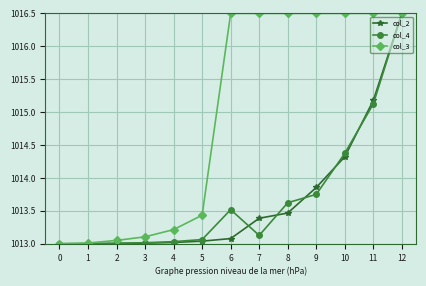

Is it true that col_4 equals 1732.1 at 0?

False